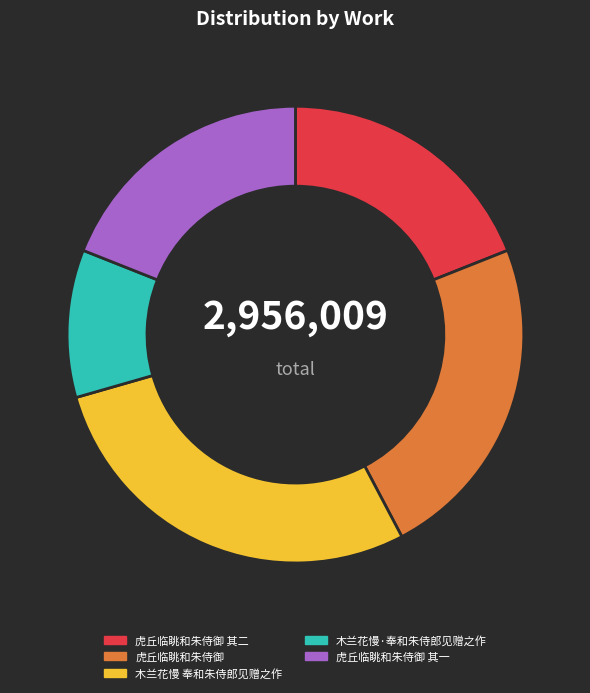

Count the number of slices in the pie.

5